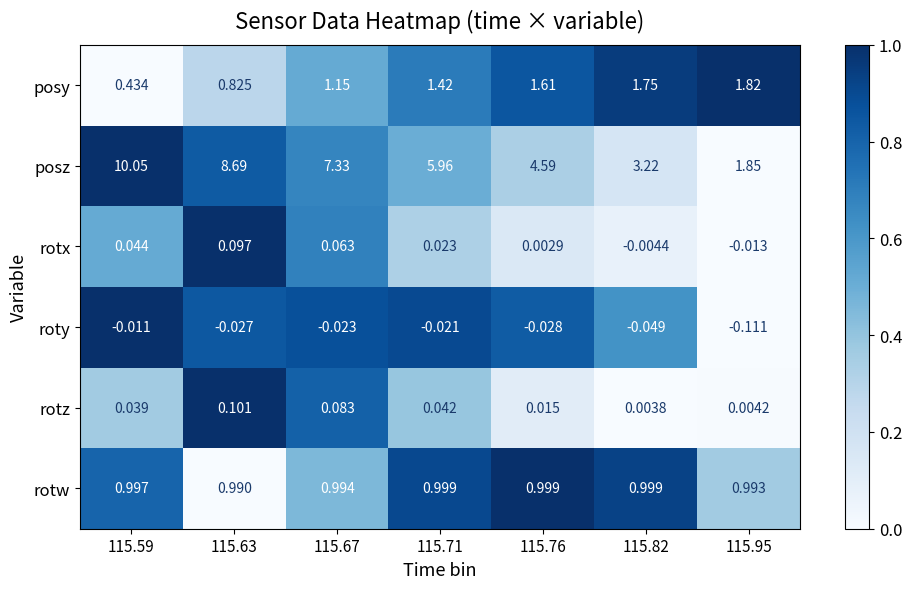

At how many categories does at least one series exceed 0?

7